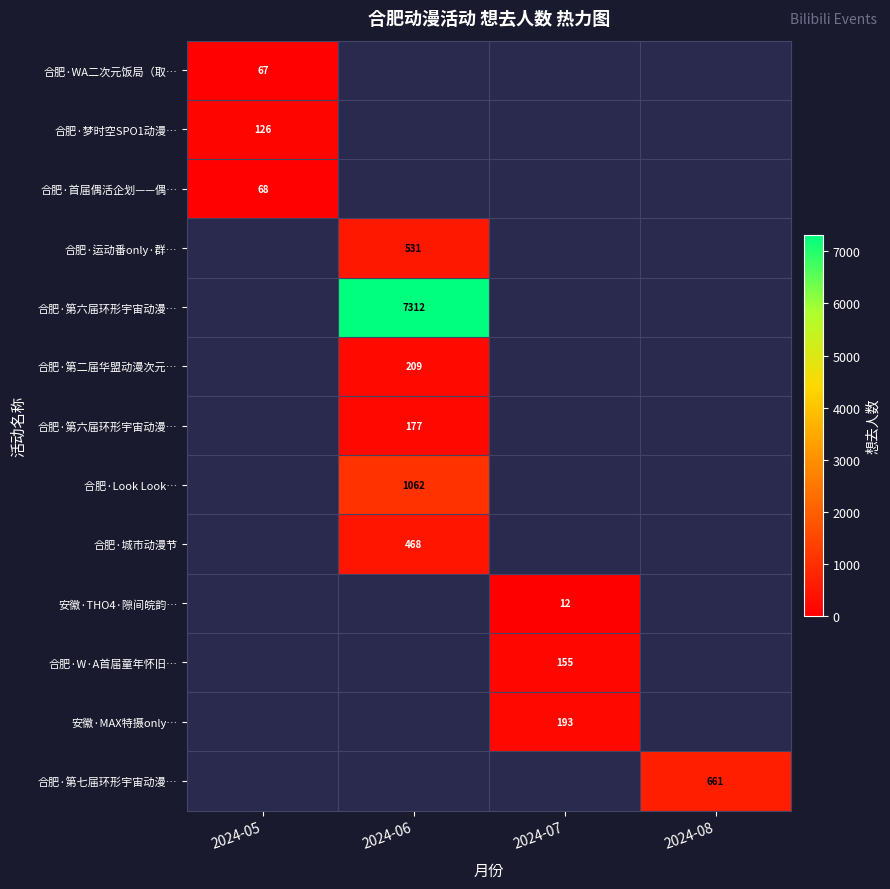

How many categories are shown in the chart?

4